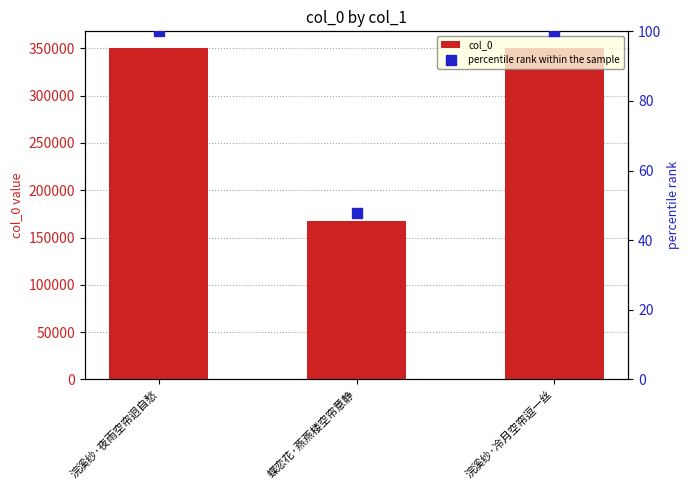

What is the sum of all col_0 values?

868266